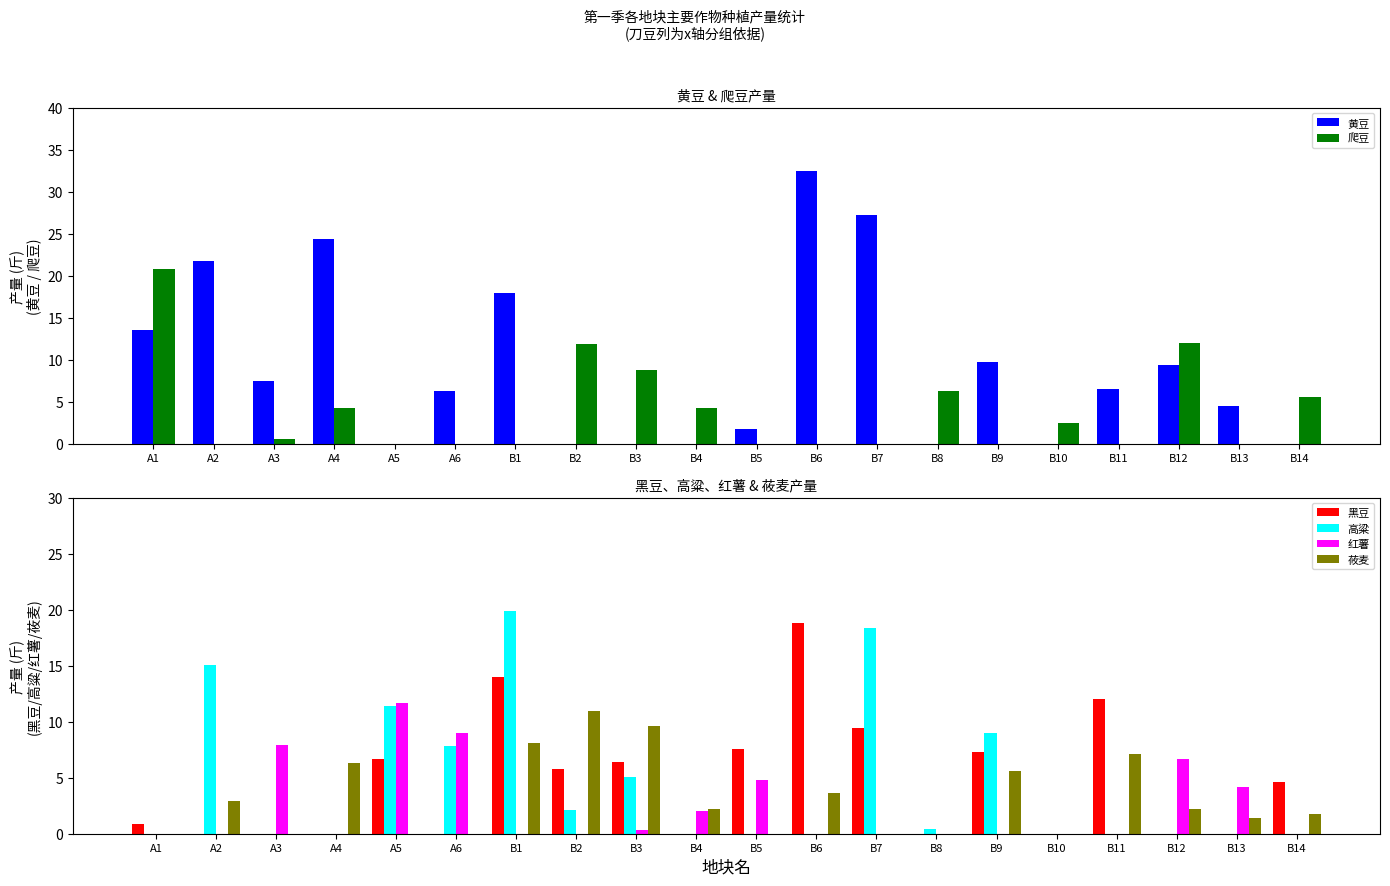

What is the total value across all series at B10?

2.4